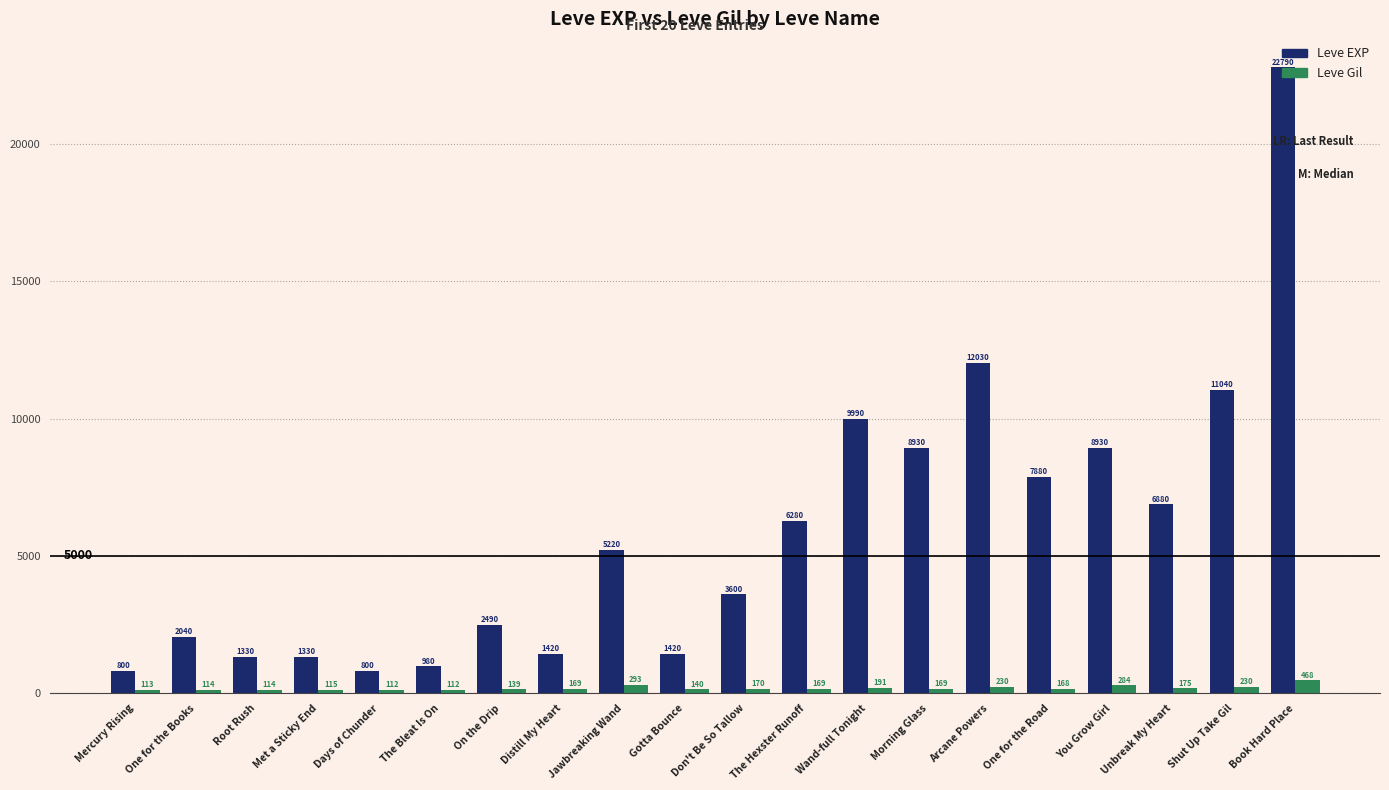

Reading left to right, transcribe all the data shown in this chart.

Leve EXP: Mercury Rising=800	One for the Books=2040	Root Rush=1330	Met a Sticky End=1330	Days of Chunder=800	The Bleat Is On=980	On the Drip=2490	Distill My Heart=1420	Jawbreaking Wand=5220	Gotta Bounce=1420	Don't Be So Tallow=3600	The Hexster Runoff=6280	Wand-full Tonight=9990	Morning Glass=8930	Arcane Powers=12030	One for the Road=7880	You Grow Girl=8930	Unbreak My Heart=6880	Shut Up Take Gil=11040	Book Hard Place=22790
Leve Gil: Mercury Rising=113	One for the Books=114	Root Rush=114	Met a Sticky End=115	Days of Chunder=112	The Bleat Is On=112	On the Drip=139	Distill My Heart=169	Jawbreaking Wand=293	Gotta Bounce=140	Don't Be So Tallow=170	The Hexster Runoff=169	Wand-full Tonight=191	Morning Glass=169	Arcane Powers=230	One for the Road=168	You Grow Girl=284	Unbreak My Heart=175	Shut Up Take Gil=230	Book Hard Place=468